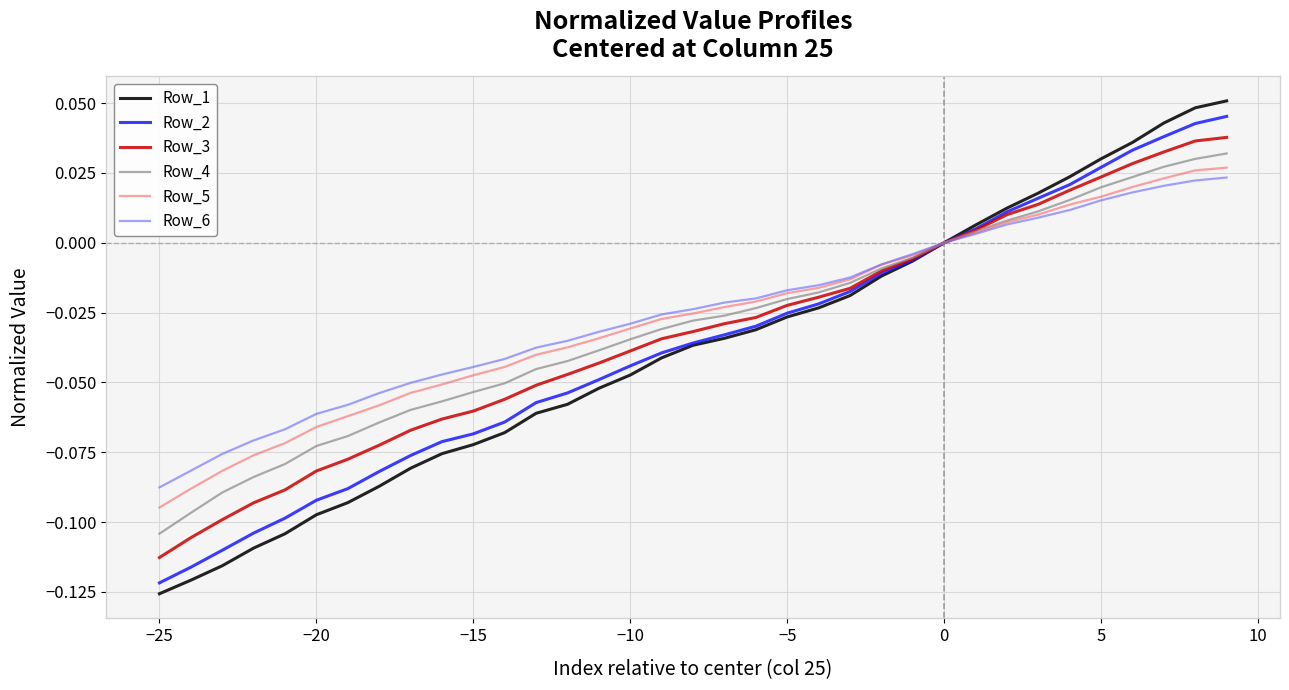

Which series has the widest spread of values?

Row_1